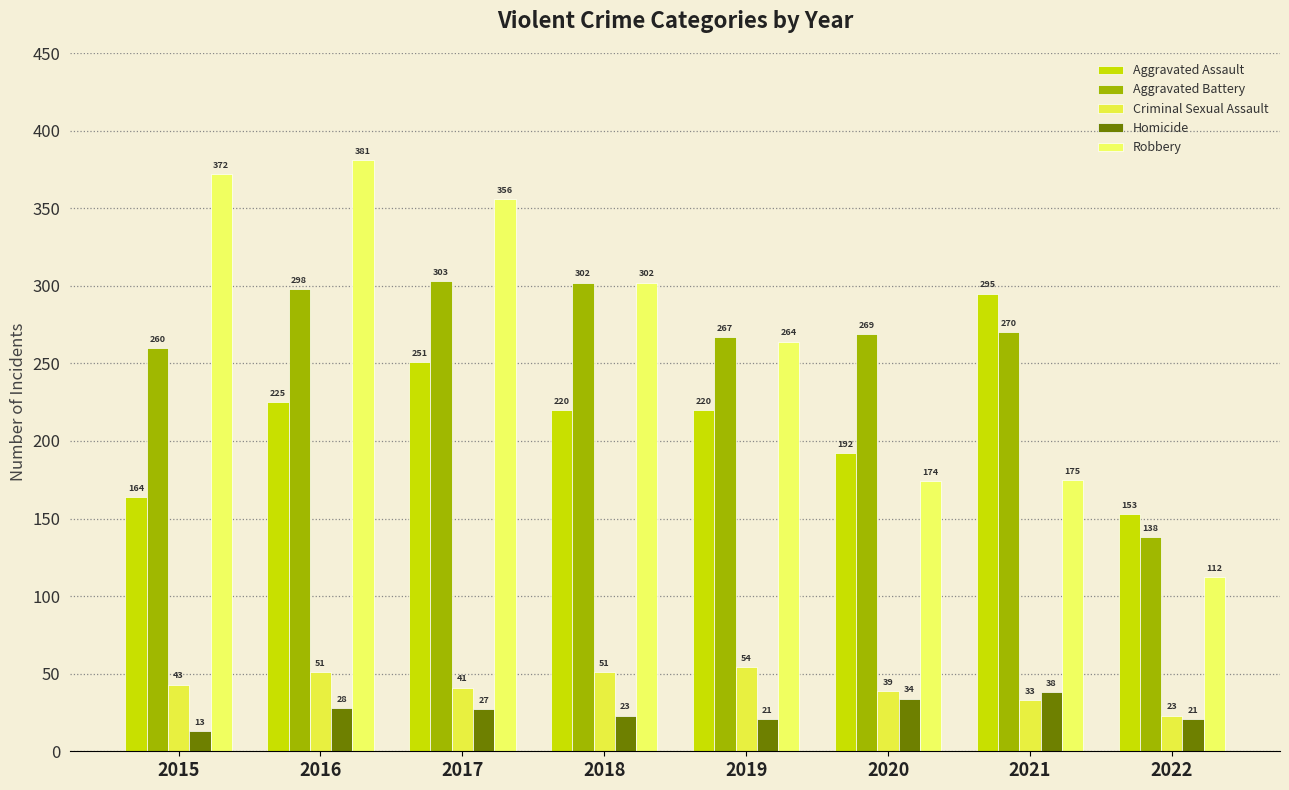

Is it true that Aggravated Assault equals 327 at 2018?

False